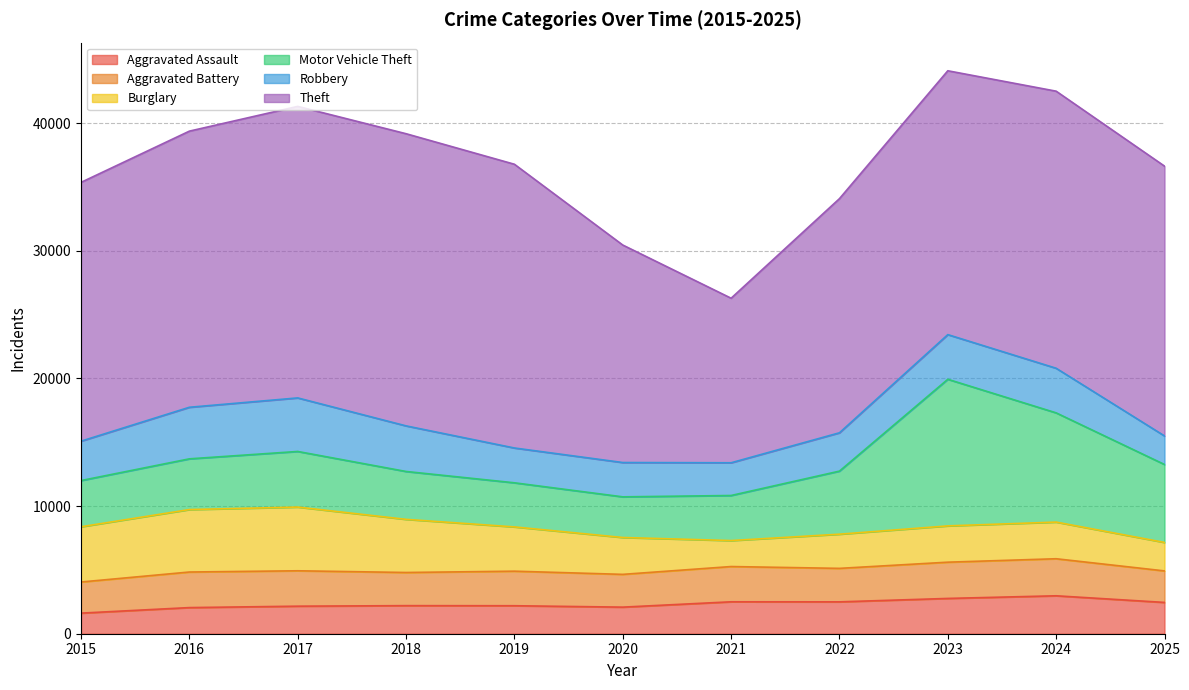

Where is Aggravated Assault nearest to the value 2293?

2018